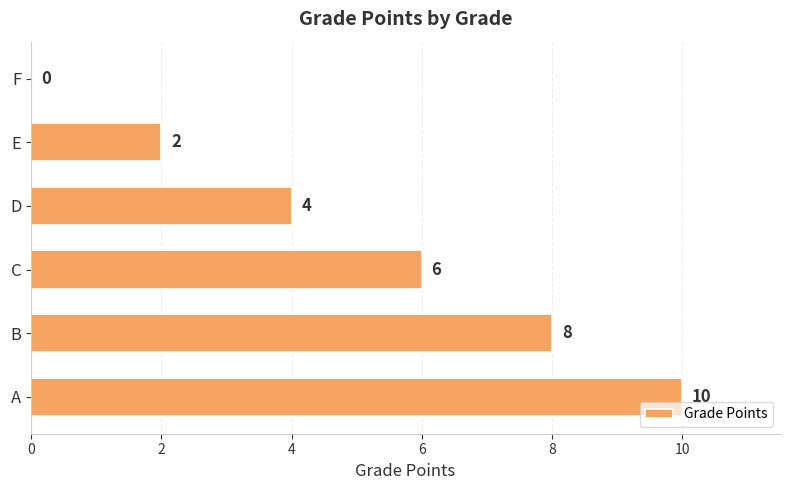

The value at E is 2. True or false?

True